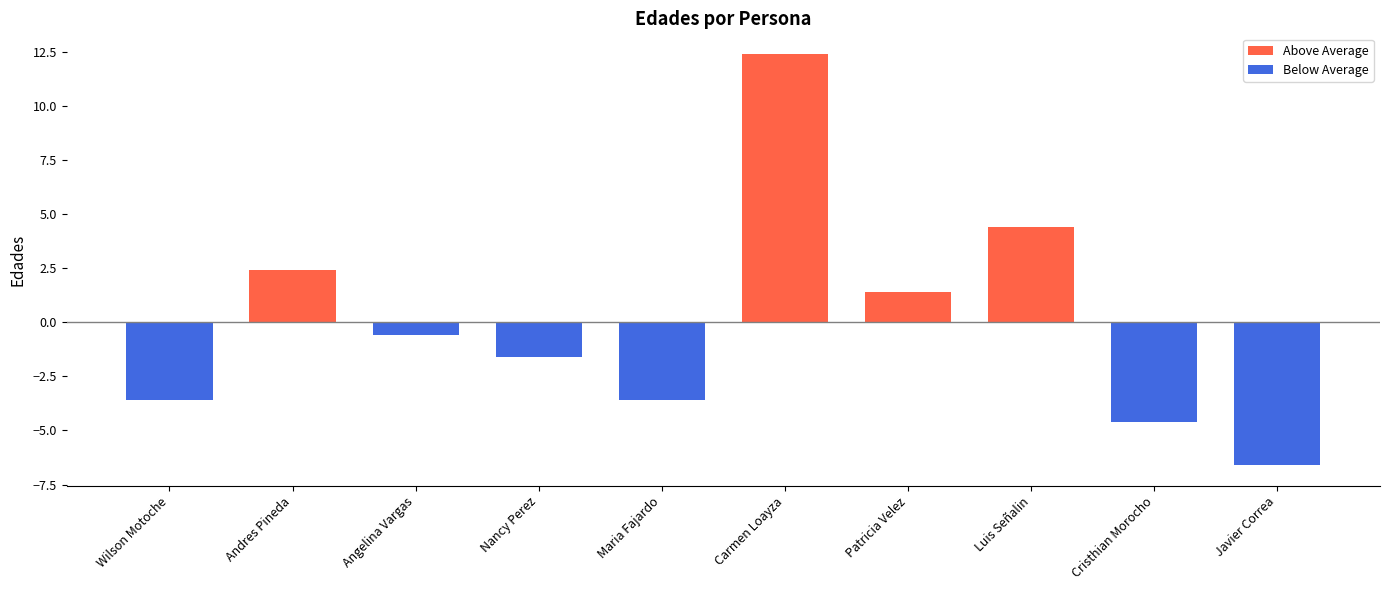

What is the difference between the values at Andres Pineda and Luis Señalin?

2.0